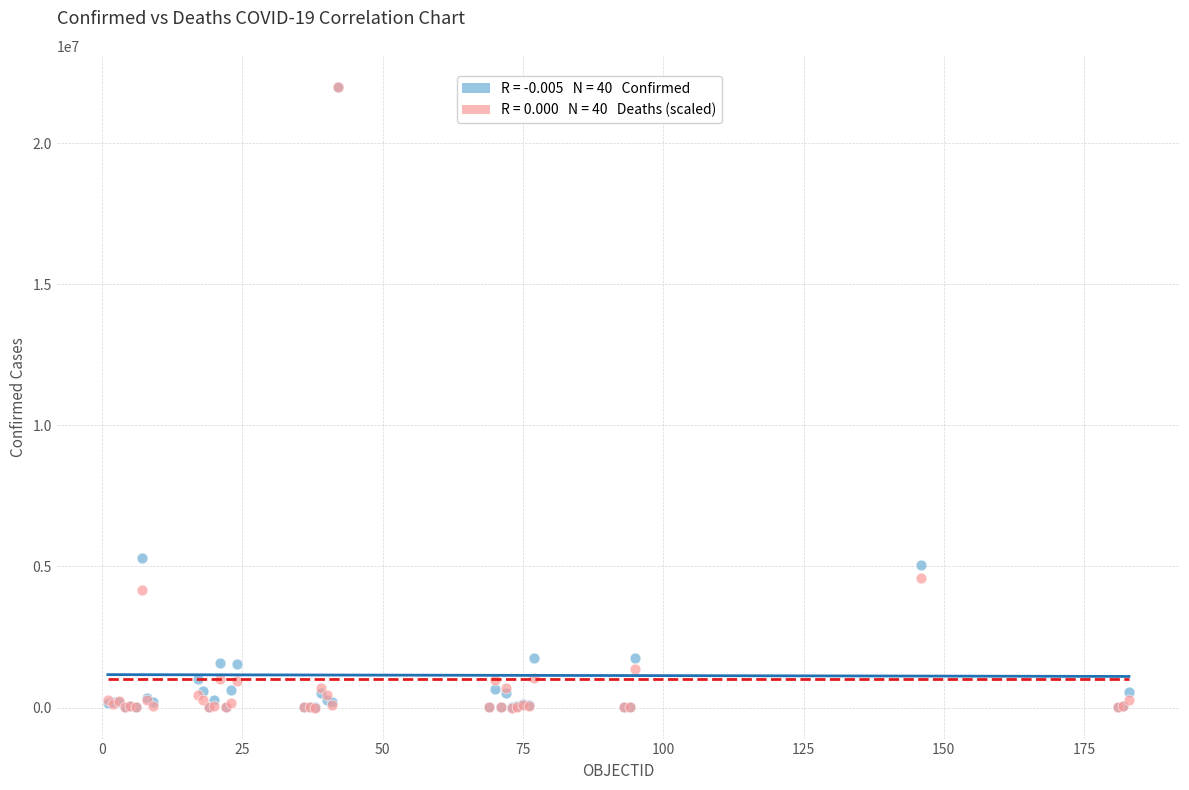

Across all series, what Y value is closest to 10995034?

5312089.0